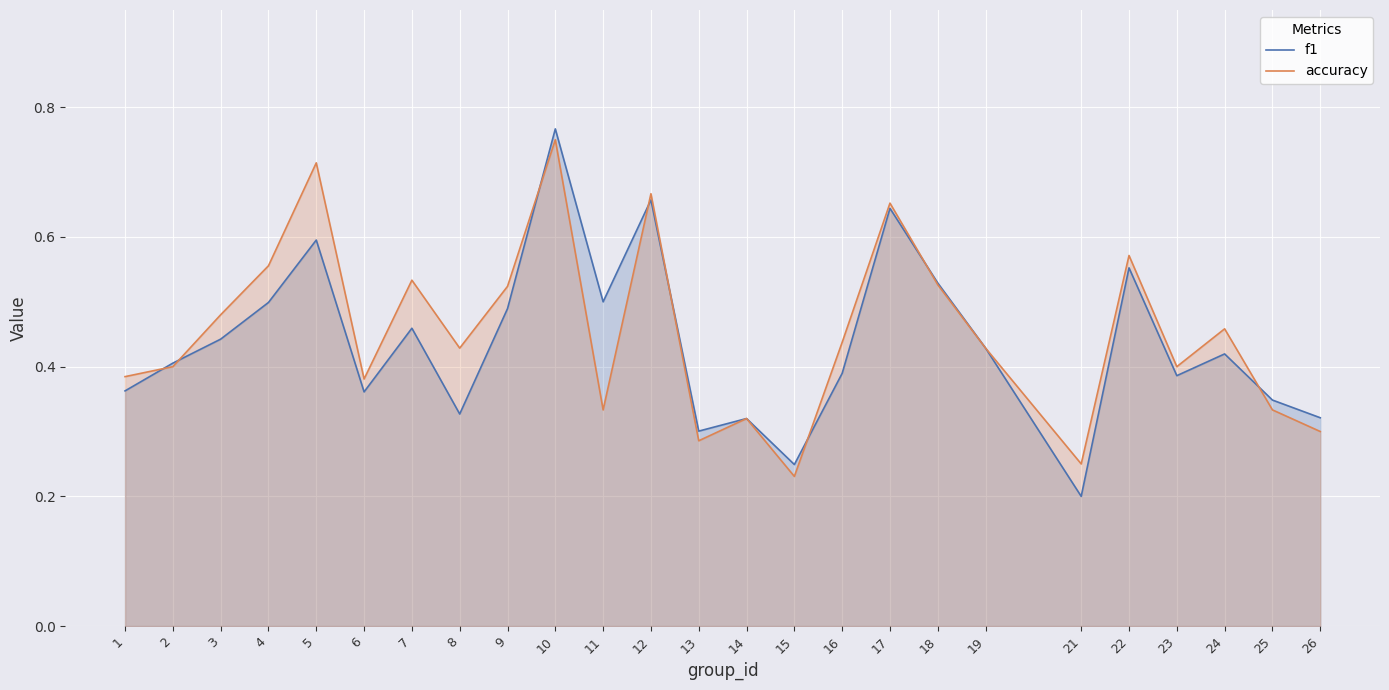

Where is the first local minimum for f1?

6